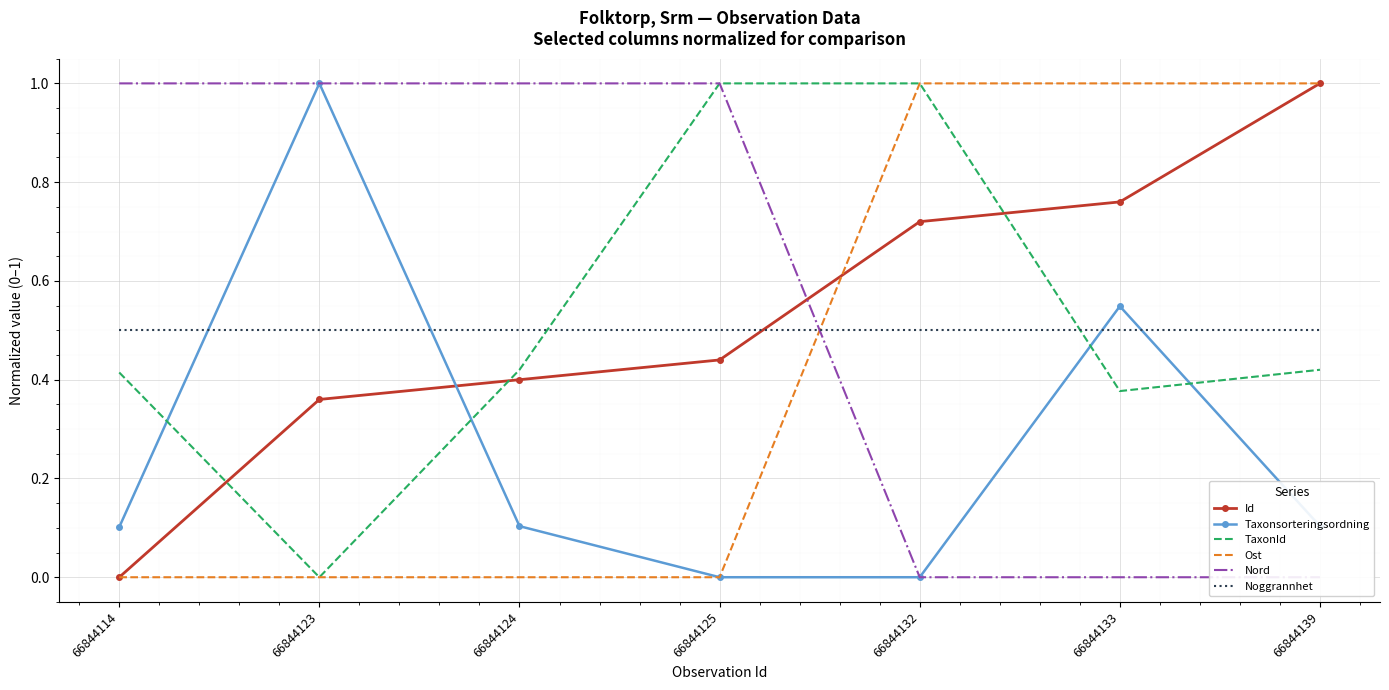

The value of Nord at 66844123 is 0.2. True or false?

False